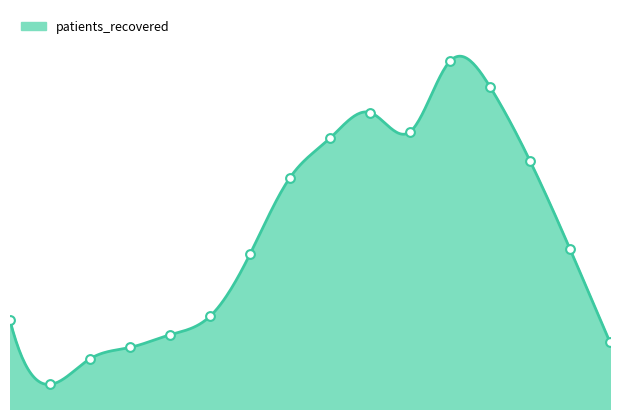

What is the change in value from 20 - 24 to 30 - 34?

+188